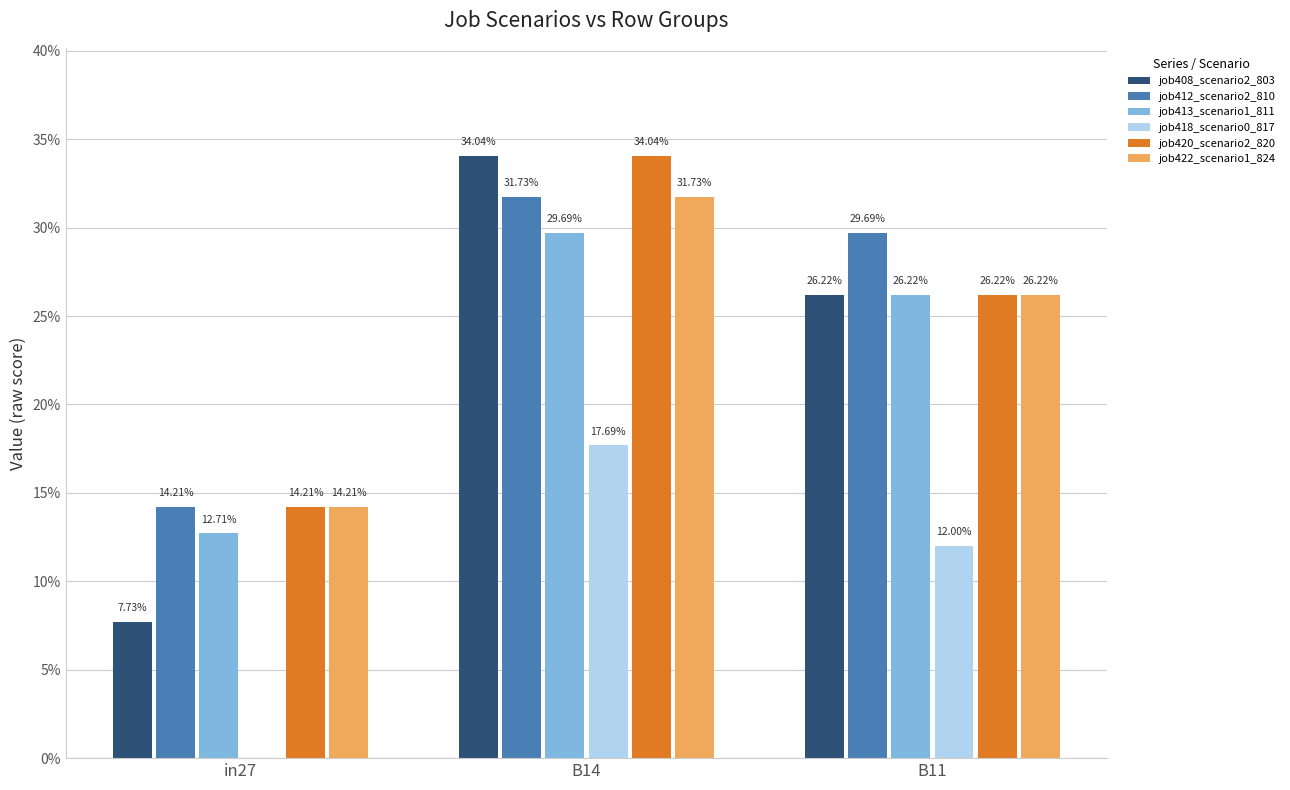

What is the difference between the maximum and minimum values in the job420_scenario2_820 series?

0.2